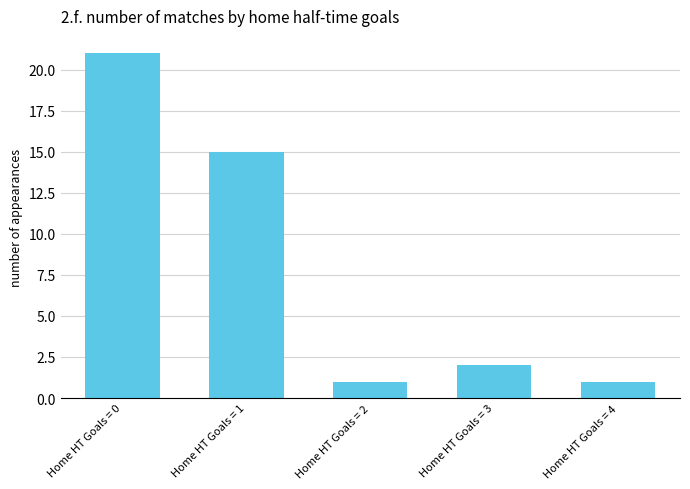

How many bars are there in total?

5